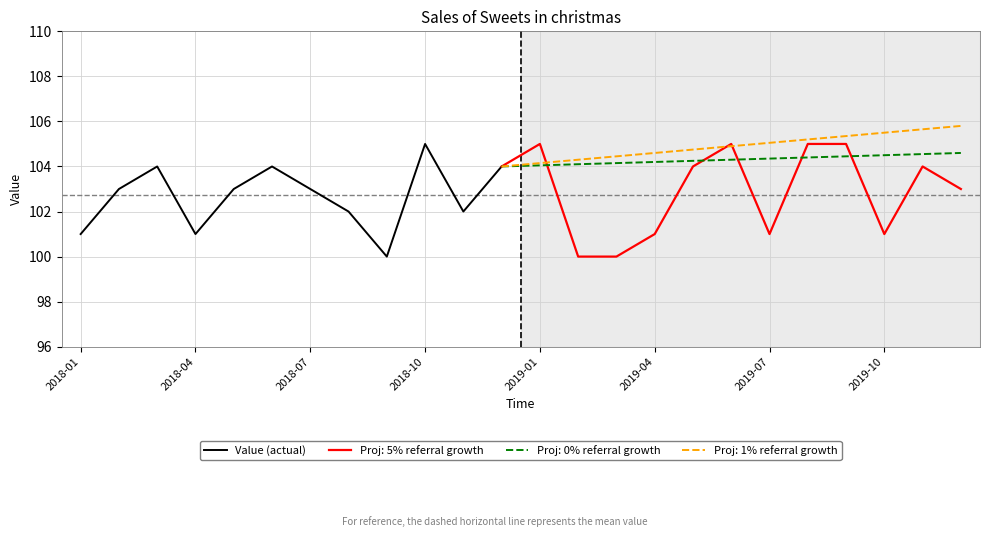

Which category has the highest value in the Value (actual) series?

2018-10